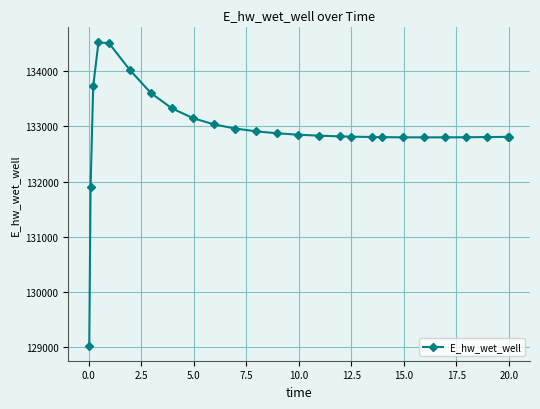

What is the minimum value shown in the chart?

129029.7